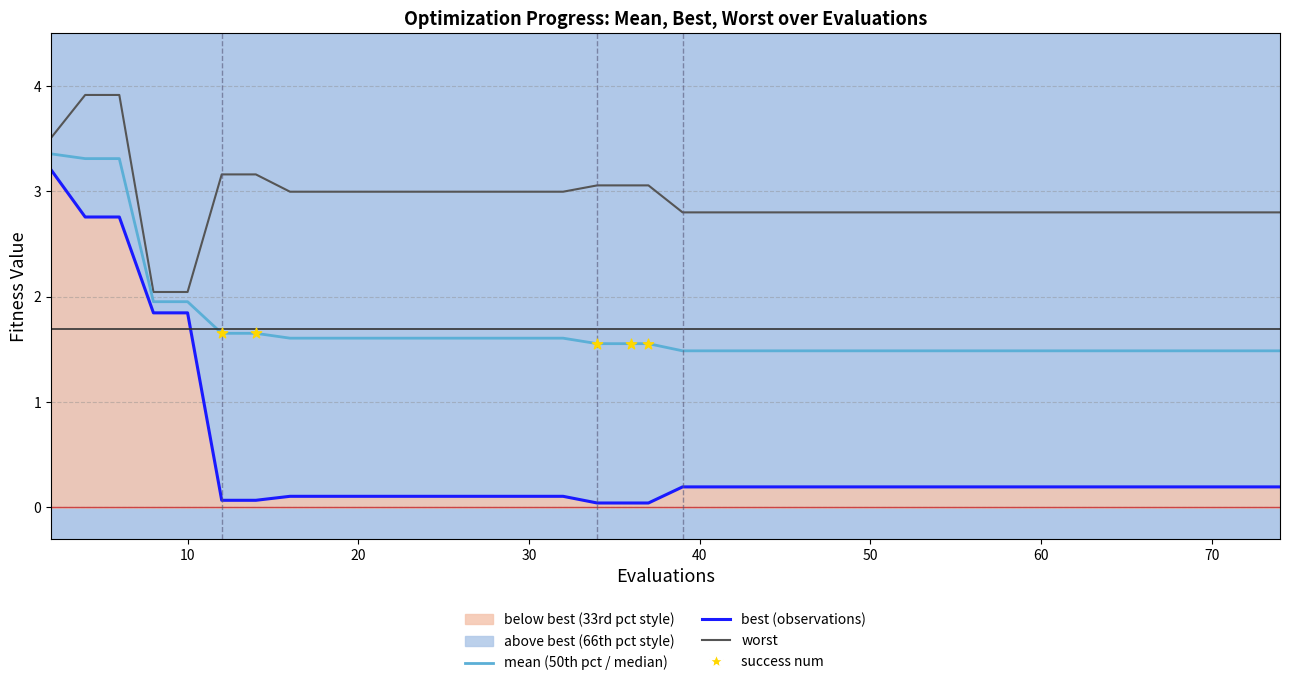

At how many categories does at least one series exceed 2?

40